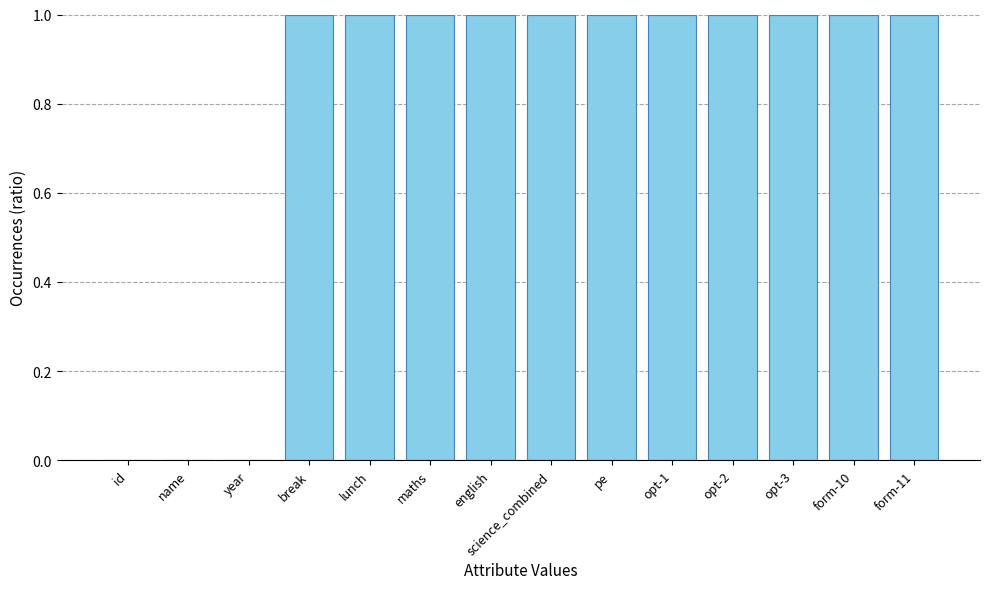

What is the sum of all values?

11